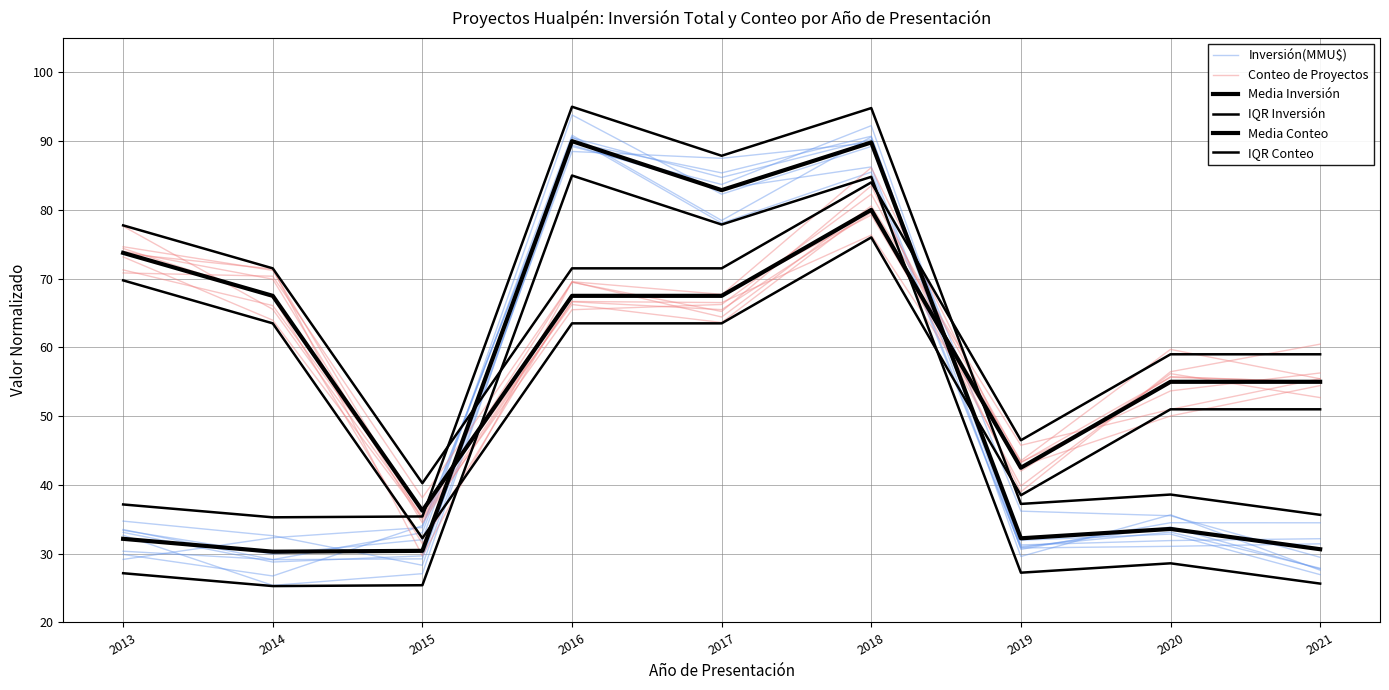

What is the total value across all series at 2021?

264.2